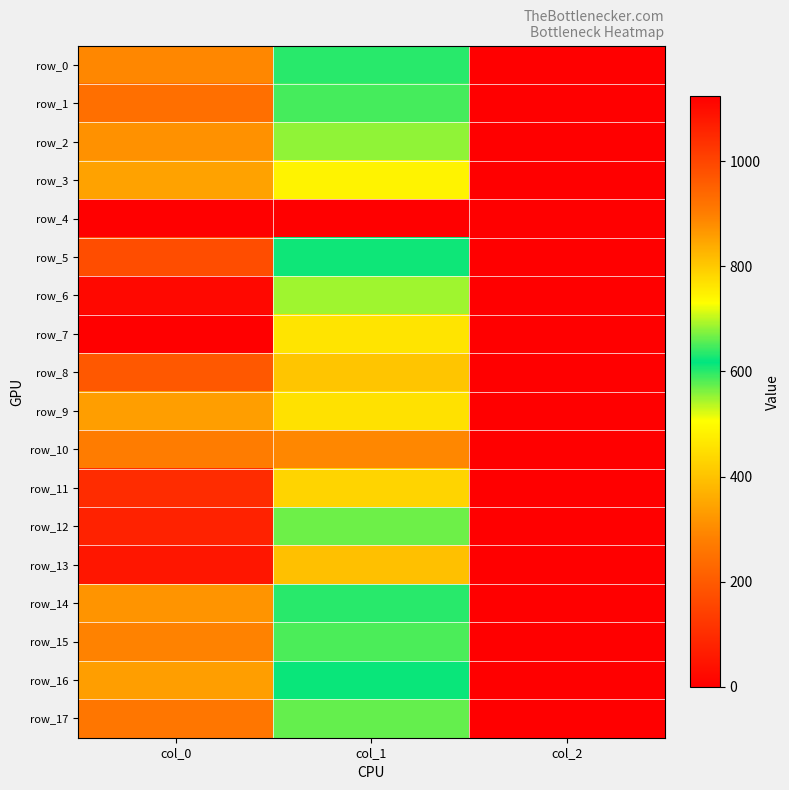

Which series has the largest total across all categories?

row_13